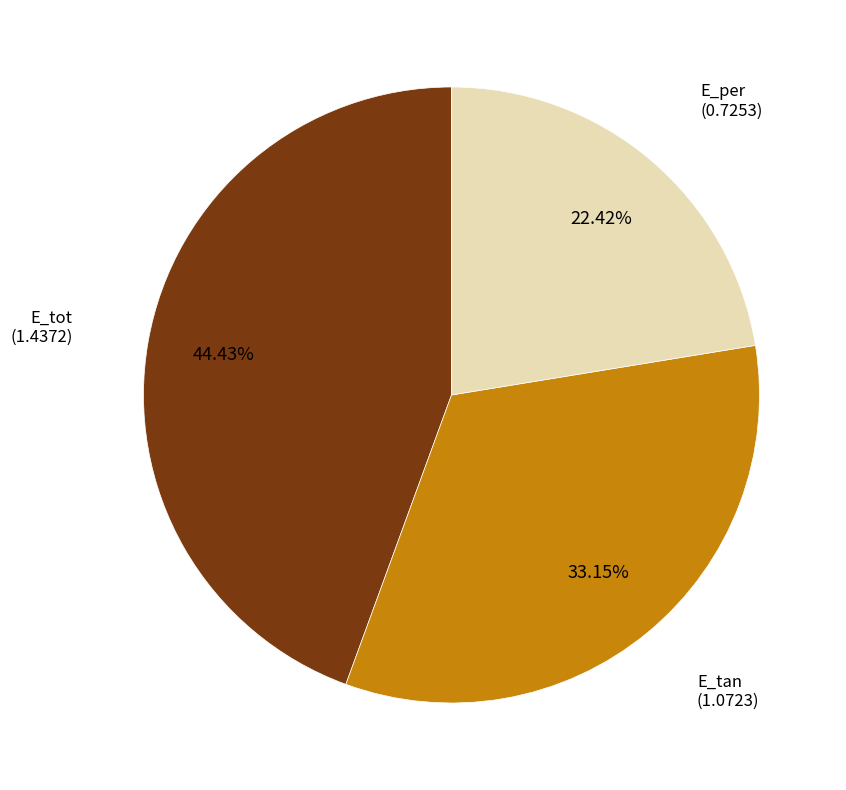

True or false: E_tot accounts for 56% of the total.

False